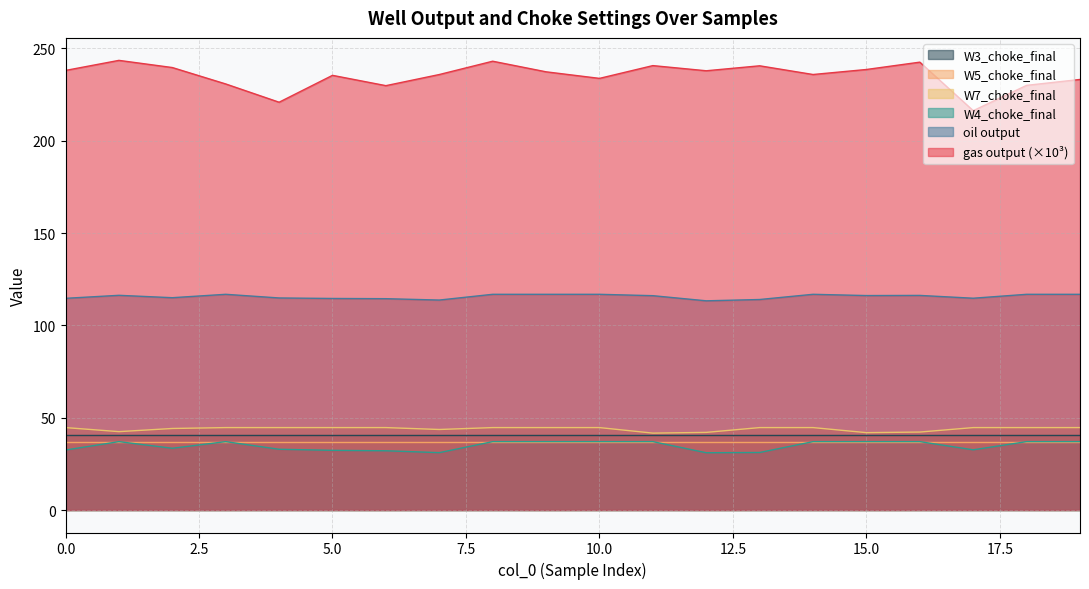

What is the minimum value shown in the chart?

31.0